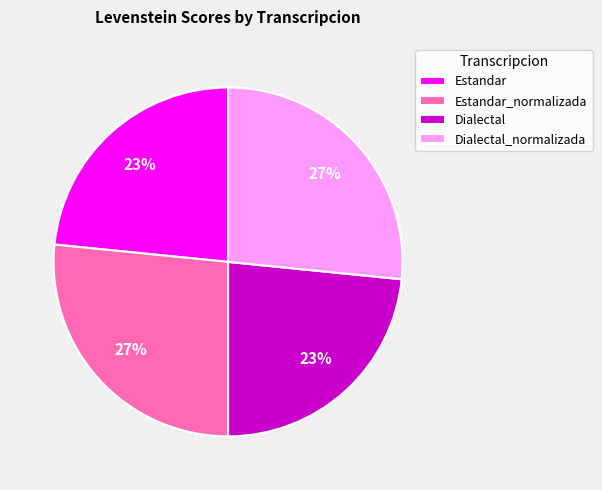

Between Estandar_normalizada and Dialectal, which is larger?

Estandar_normalizada